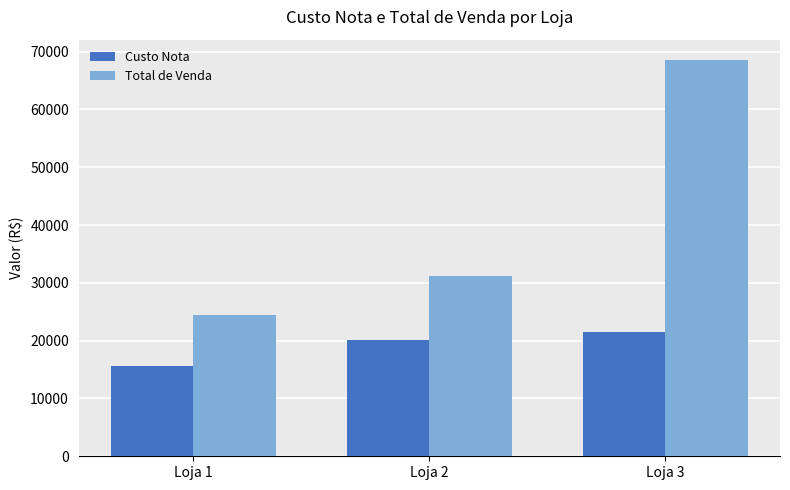

Which series has the widest spread of values?

Total de Venda